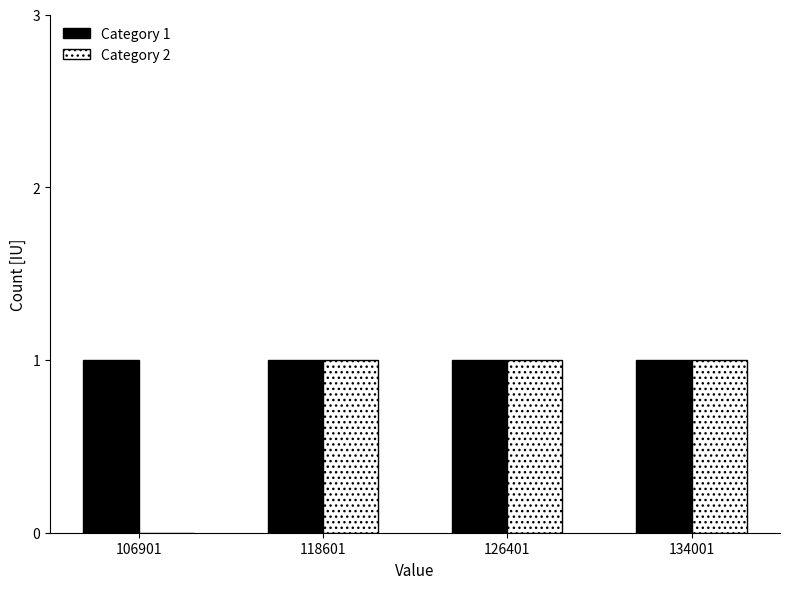

Reading left to right, list all the values displayed in this chart.

Category 1: 106901=1	118601=1	126401=1	134001=1
Category 2: 106901=0	118601=1	126401=1	134001=1